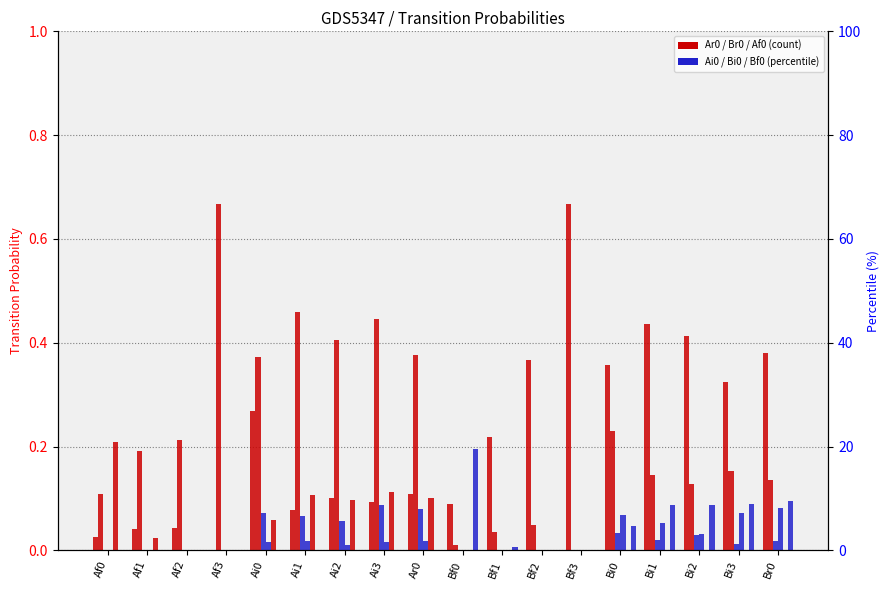

What is the label of the 14th bar from the left?

Bi0